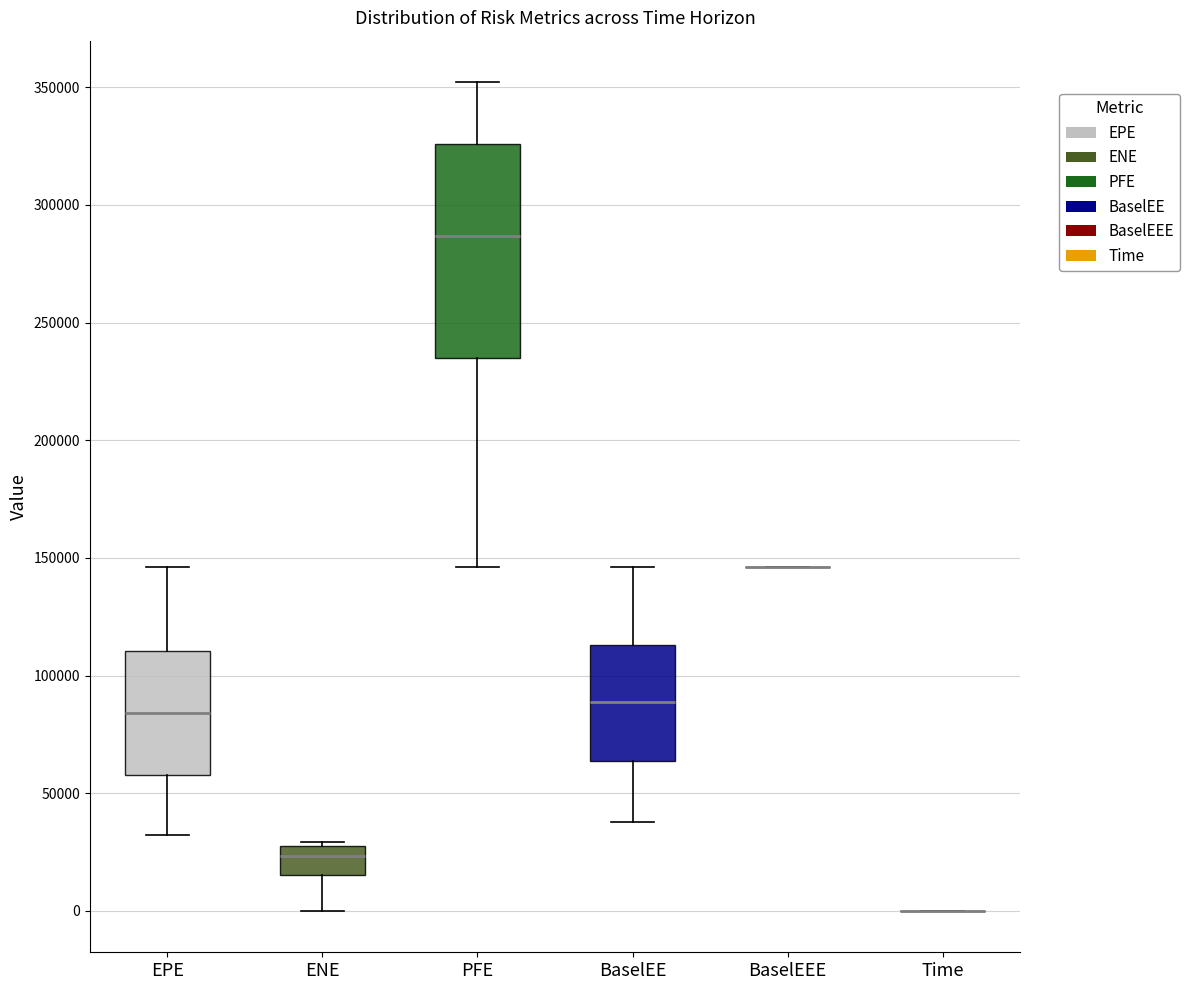

Reading left to right, transcribe this box plot: for each box, give where its median line is, the range the box spans, and where its two whiskers end, as read against the y-axis. The values are not printed on the chart, so give them approximately, as read against the axis.

EPE: median 85000, box 60000 to 110000, whiskers 30000 to 145000
ENE: median 25000 (just below the box's upper edge), box 15000 to 25000, whiskers 0 to 30000
PFE: median 285000, box 235000 to 325000, whiskers 145000 to 350000
BaselEE: median 90000, box 65000 to 115000, whiskers 40000 to 145000
BaselEEE: box collapsed to a line at 145000, whiskers 145000 to 145000
Time: box collapsed to a line at 0, whiskers 0 to 0